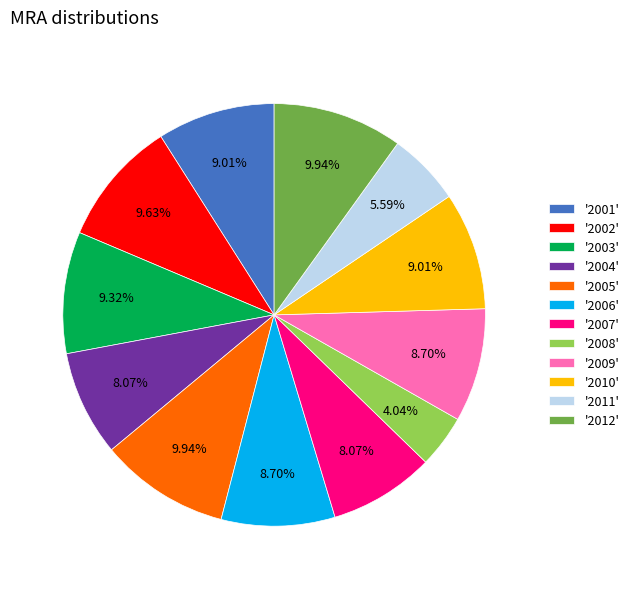

Is the sum of '2011' and '2012' greater than half?

No